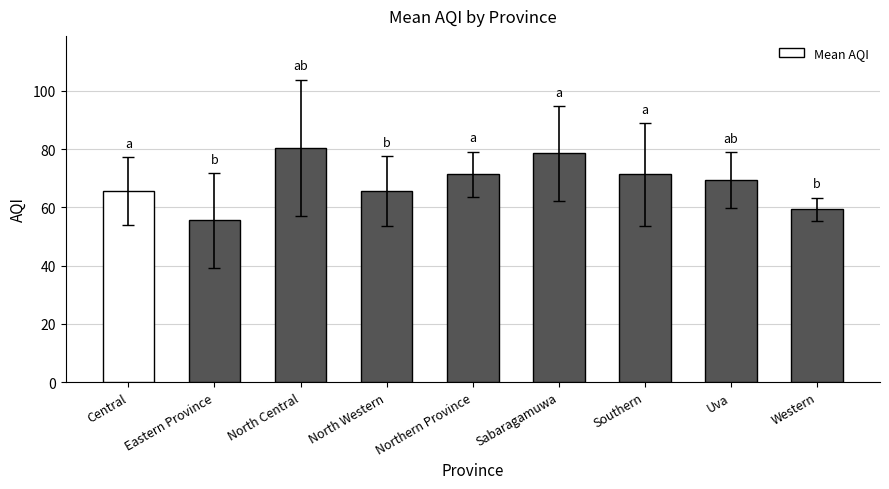

What is the label of the 9th bar from the right?

Central